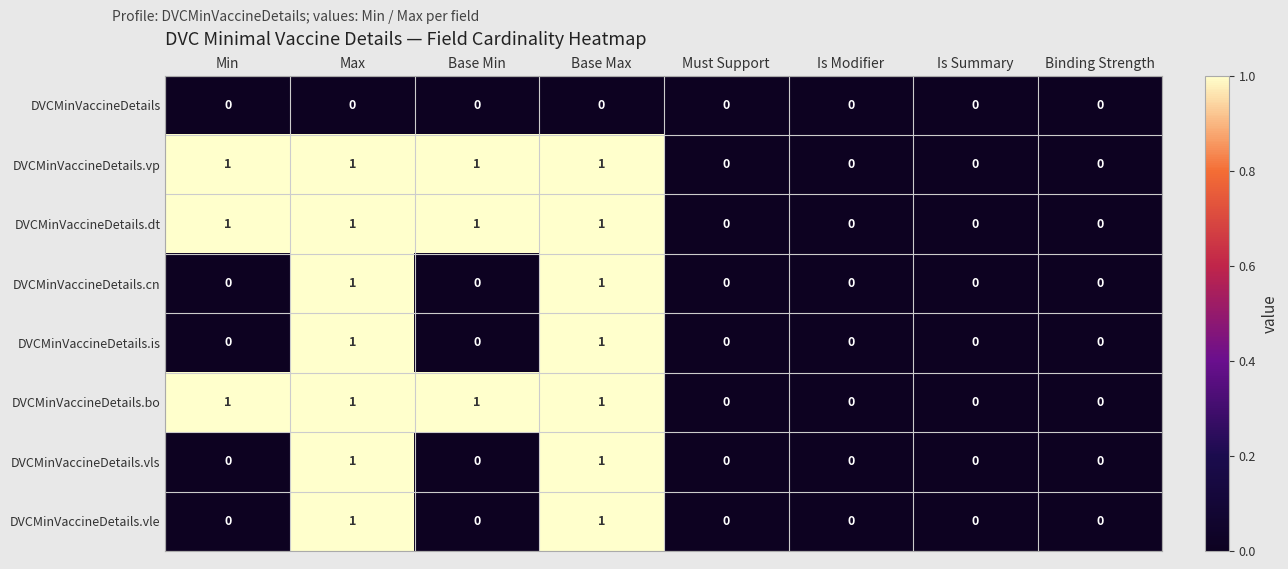

How many DVCMinVaccineDetails.vp values are between 0 and 1?

8